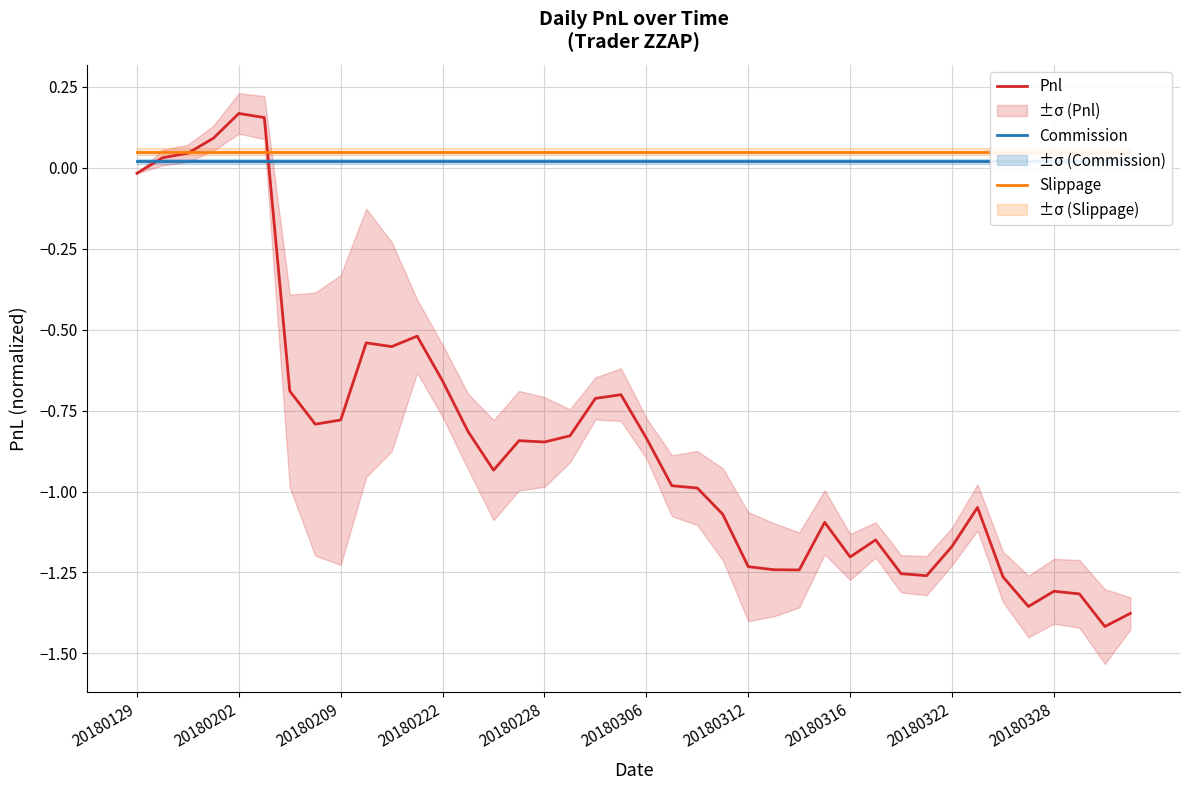

What is the value of the Slippage point at the 13th from the left?

0.1